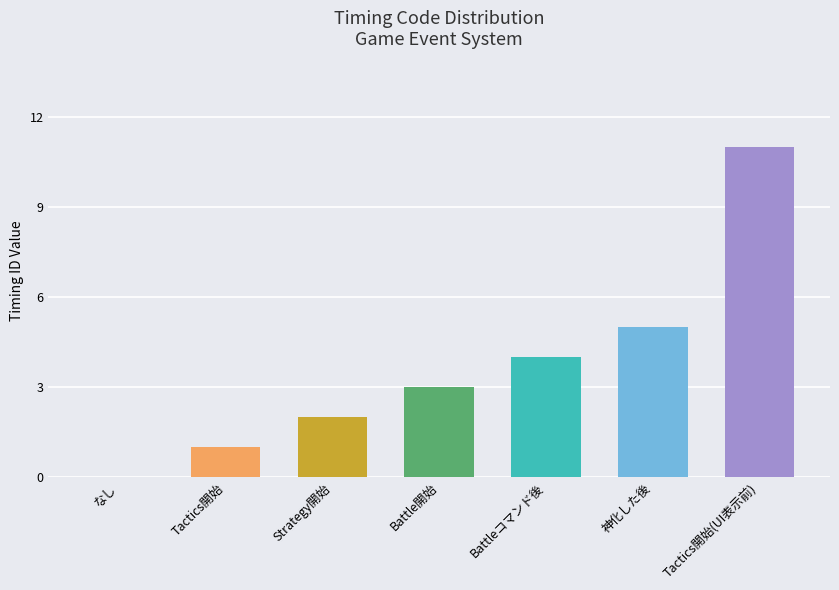

What is the sum of the values at 神化した後 and Battle開始?

8